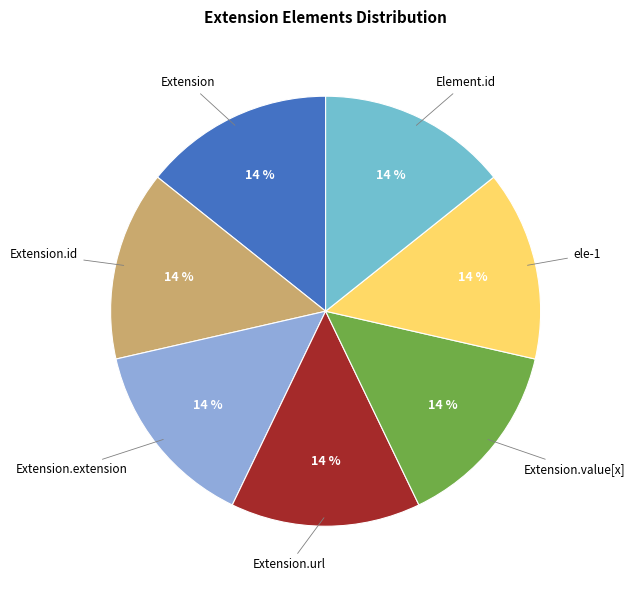

How many slices are in this pie chart?

7